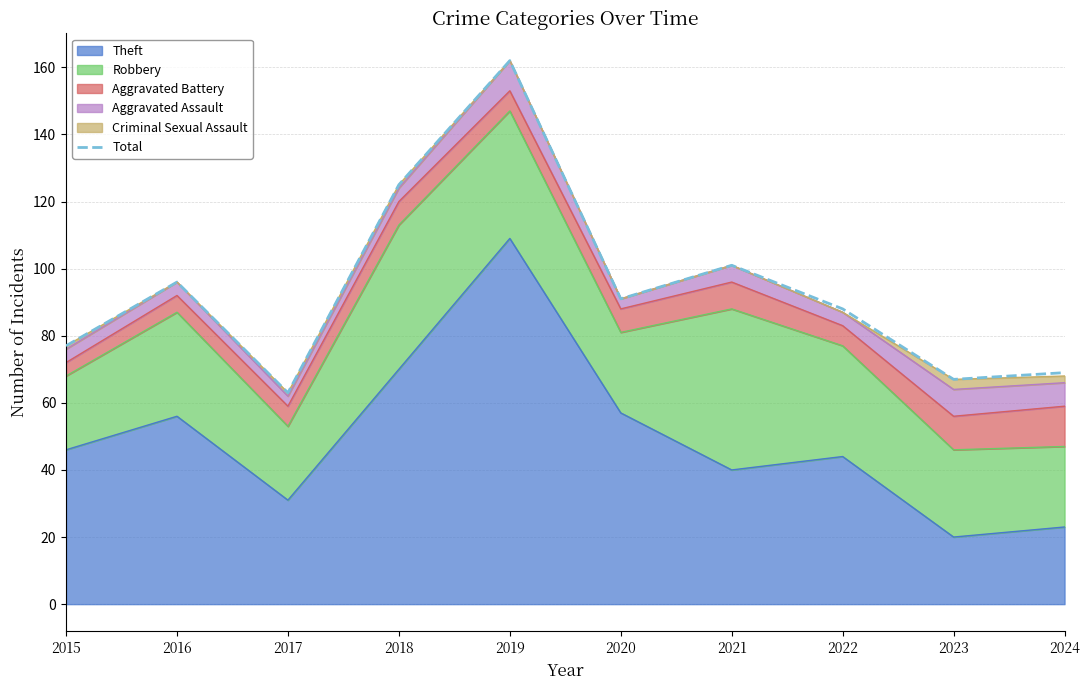

What is the value of the 2nd point from the left?

96